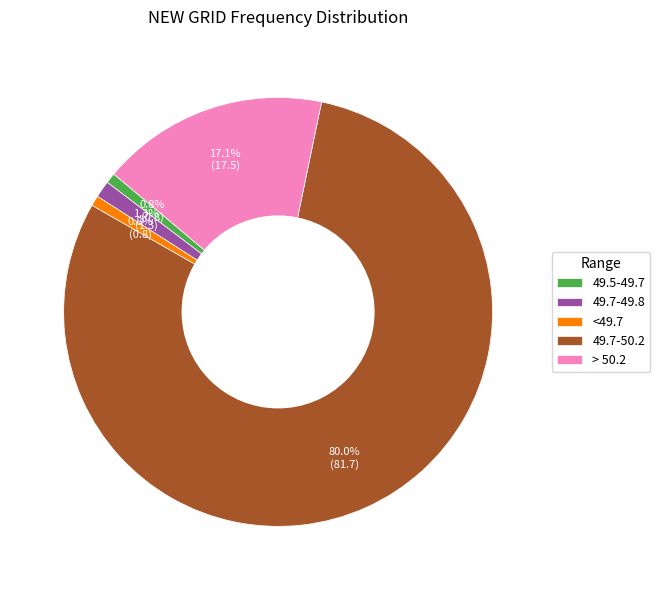

Combined, do 49.7-49.8 and 49.7-50.2 account for over 50%?

Yes